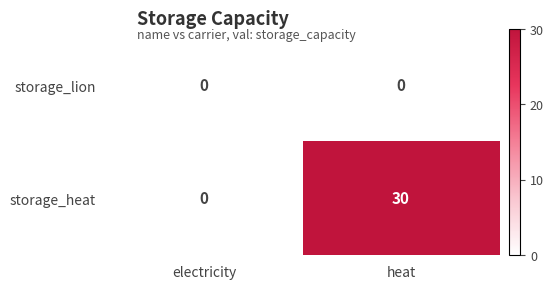

At which category does the chart reach its peak across all series?

heat